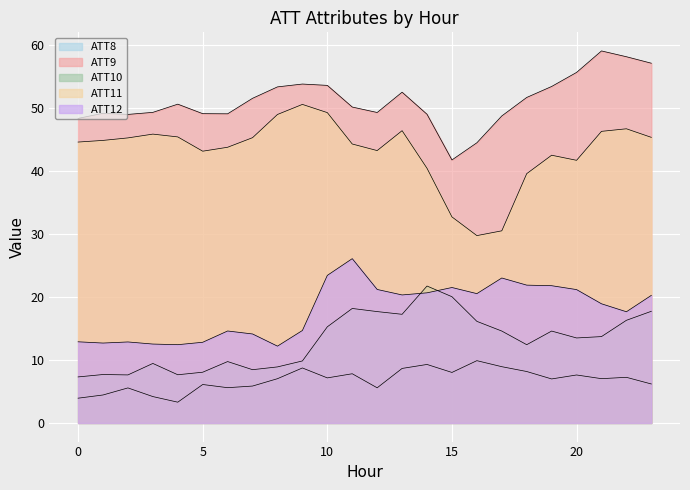

Reading left to right, extract all data points from this chart.

ATT8: 0=3.9	1=4.4	2=5.6	3=4.2	4=3.3	5=6.1	6=5.6	7=5.9	8=7.0	9=8.7	10=7.2	11=7.8	12=5.6	13=8.7	14=9.3	15=8.0	16=9.9	17=8.9	18=8.2	19=7.0	20=7.6	21=7.0	22=7.2	23=6.2
ATT9: 0=48.3	1=49.2	2=49.0	3=49.3	4=50.6	5=49.1	6=49.1	7=51.5	8=53.3	9=53.8	10=53.6	11=50.1	12=49.3	13=52.5	14=49.0	15=41.7	16=44.5	17=48.7	18=51.7	19=53.4	20=55.6	21=59.0	22=58.1	23=57.1
ATT10: 0=7.3	1=7.7	2=7.6	3=9.5	4=7.7	5=8.1	6=9.7	7=8.5	8=8.9	9=9.8	10=15.3	11=18.2	12=17.7	13=17.2	14=21.7	15=20.0	16=16.1	17=14.6	18=12.4	19=14.6	20=13.5	21=13.7	22=16.3	23=17.7
ATT11: 0=44.6	1=44.8	2=45.2	3=45.8	4=45.4	5=43.1	6=43.8	7=45.3	8=49.0	9=50.6	10=49.3	11=44.3	12=43.2	13=46.4	14=40.4	15=32.7	16=29.7	17=30.5	18=39.6	19=42.5	20=41.7	21=46.3	22=46.7	23=45.3
ATT12: 0=12.9	1=12.7	2=12.9	3=12.5	4=12.4	5=12.8	6=14.6	7=14.1	8=12.2	9=14.7	10=23.4	11=26.1	12=21.2	13=20.3	14=20.7	15=21.5	16=20.5	17=23.0	18=21.9	19=21.8	20=21.2	21=18.9	22=17.7	23=20.3